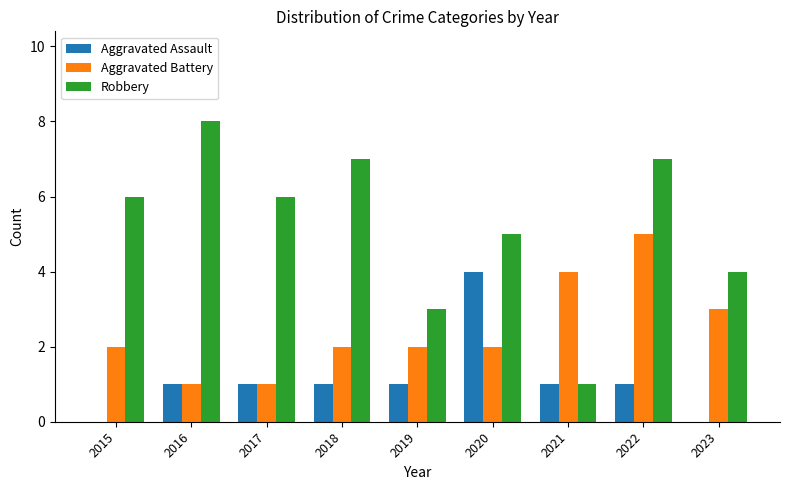

What is the sum of all Robbery values?

47